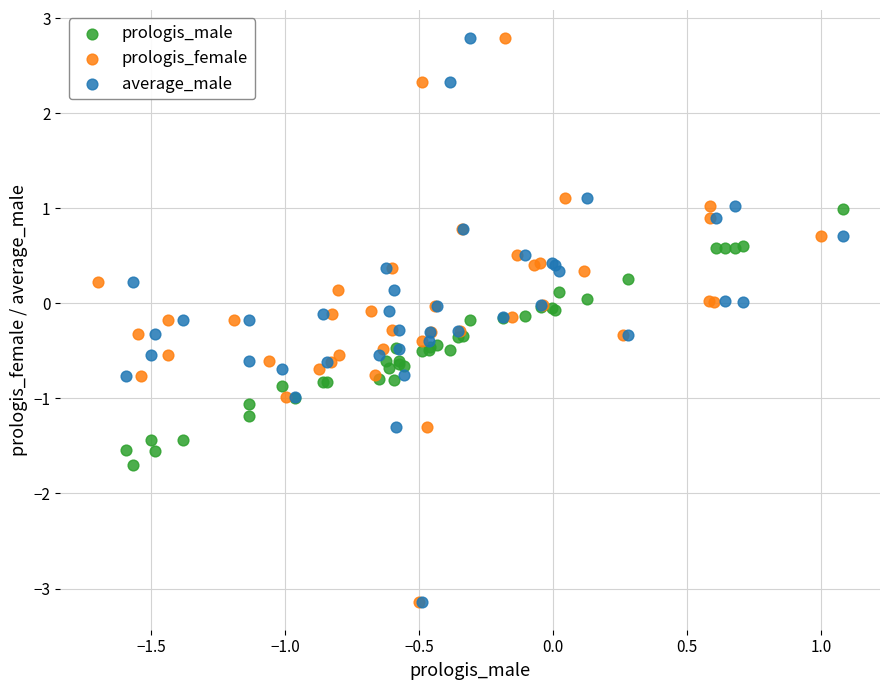

What are all the series names shown in the legend?

prologis_male, prologis_female, average_male